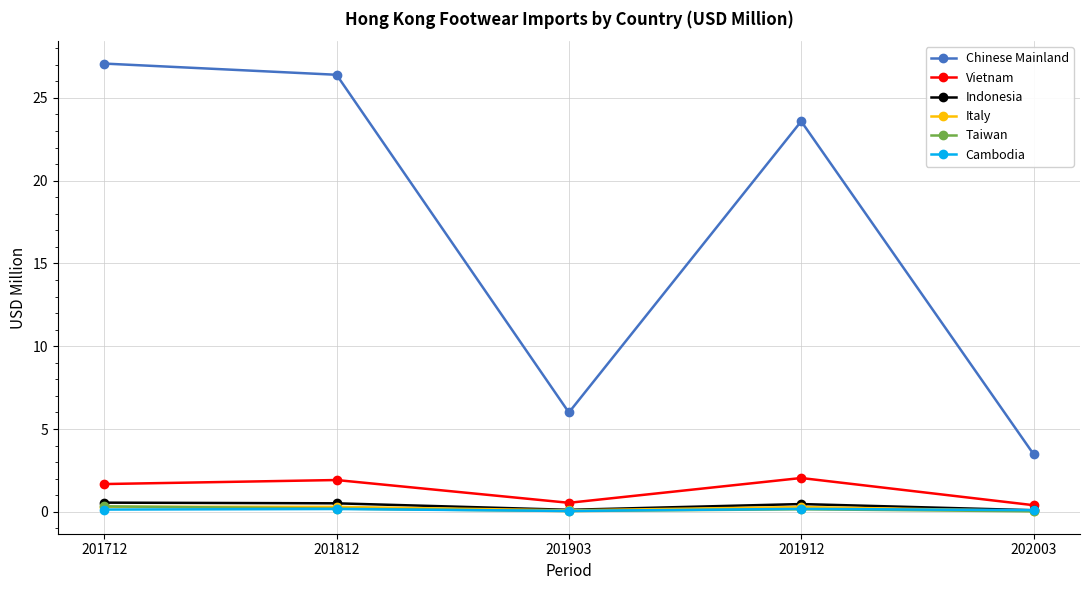

Which series has the widest spread of values?

Chinese Mainland